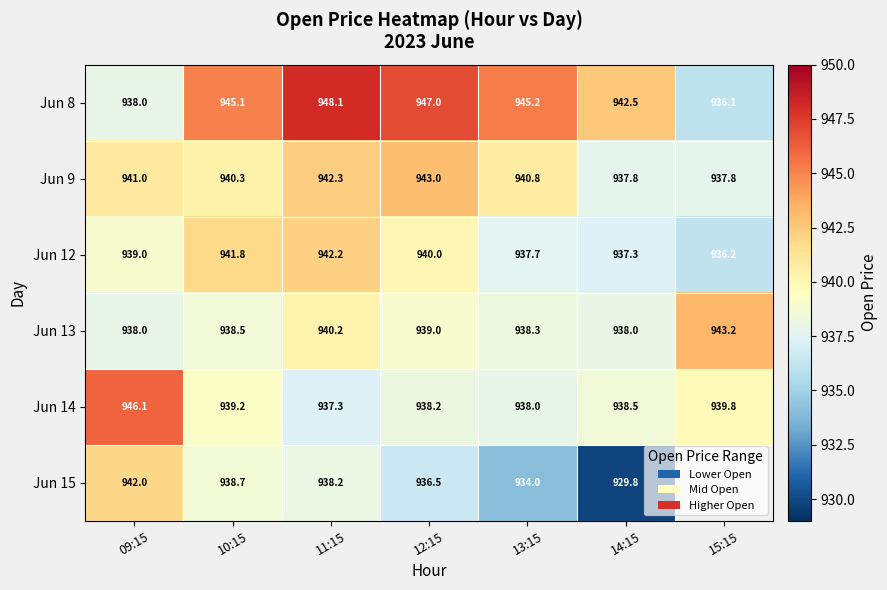

Read the Jun 14 value at 15:15.

939.8